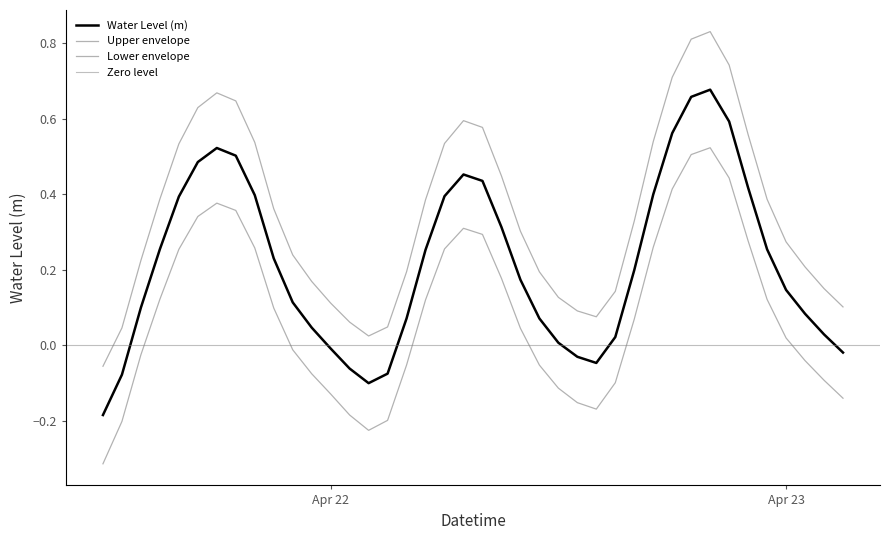

What is the smallest value displayed?

-0.2